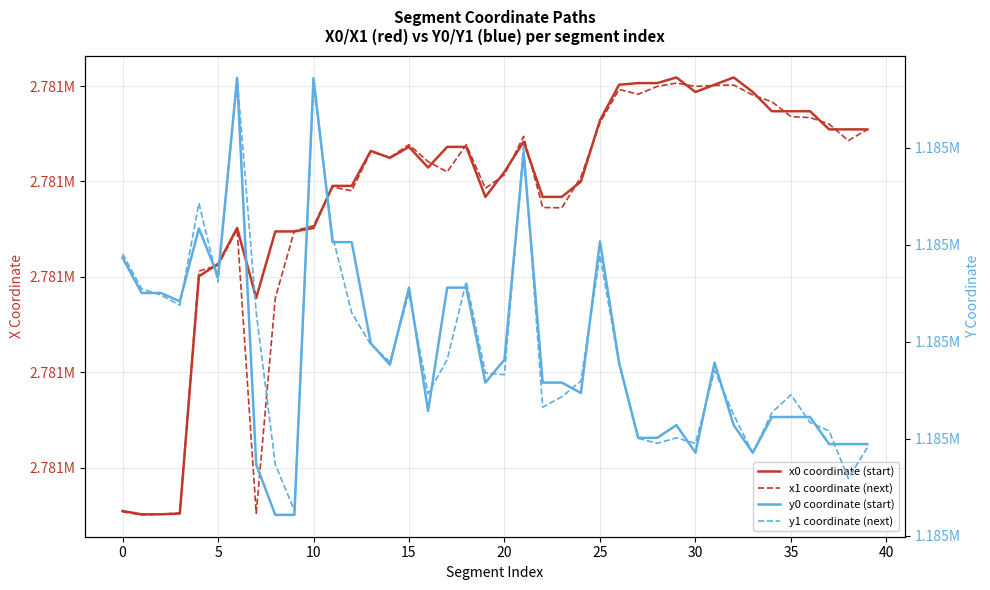

How many interior local peaks does the x0 coordinate (start) series have?

6